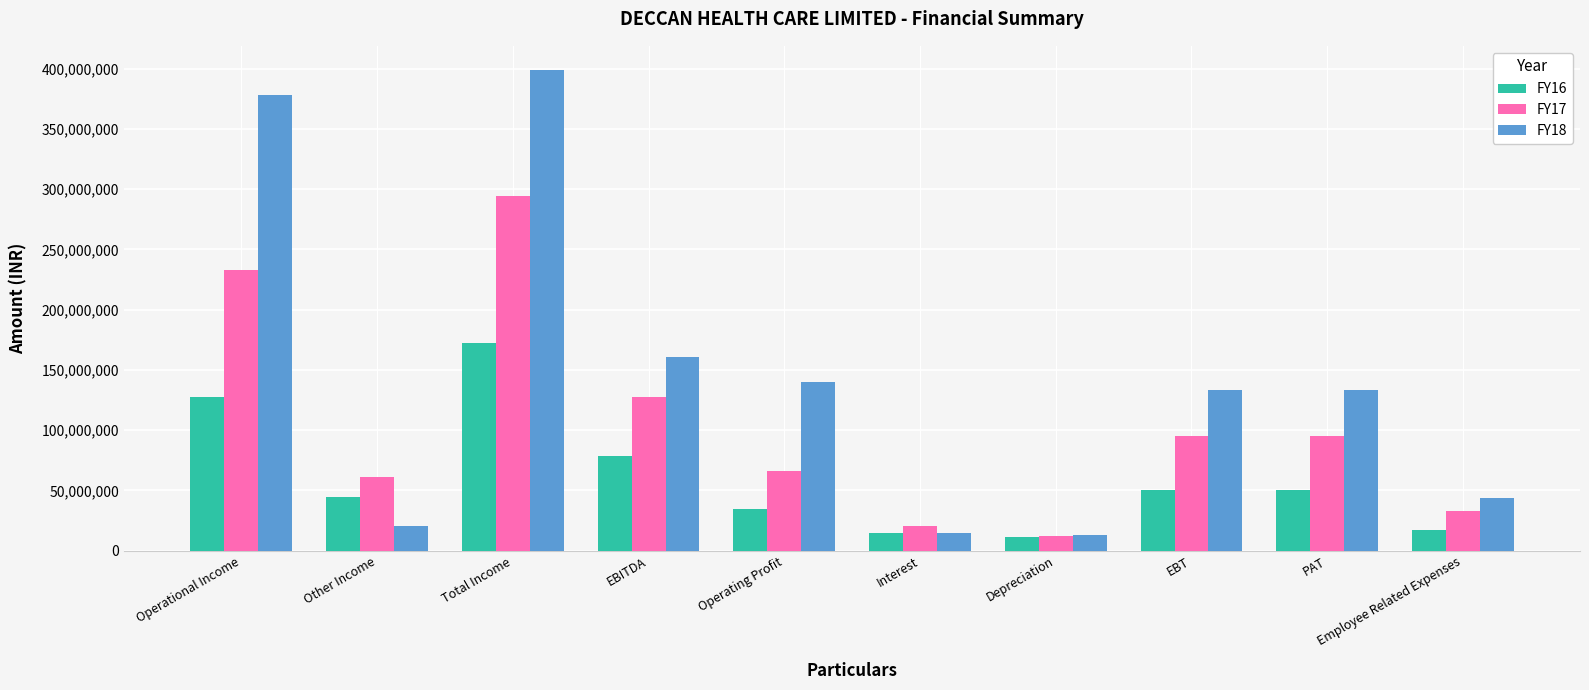

Which series has the largest range (max minus min)?

FY18